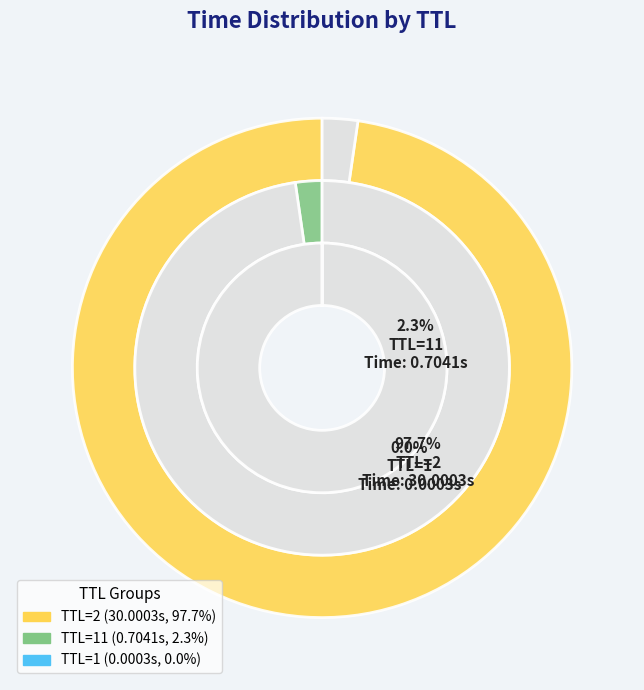

Which category has the smallest portion of the pie?

TTL=1